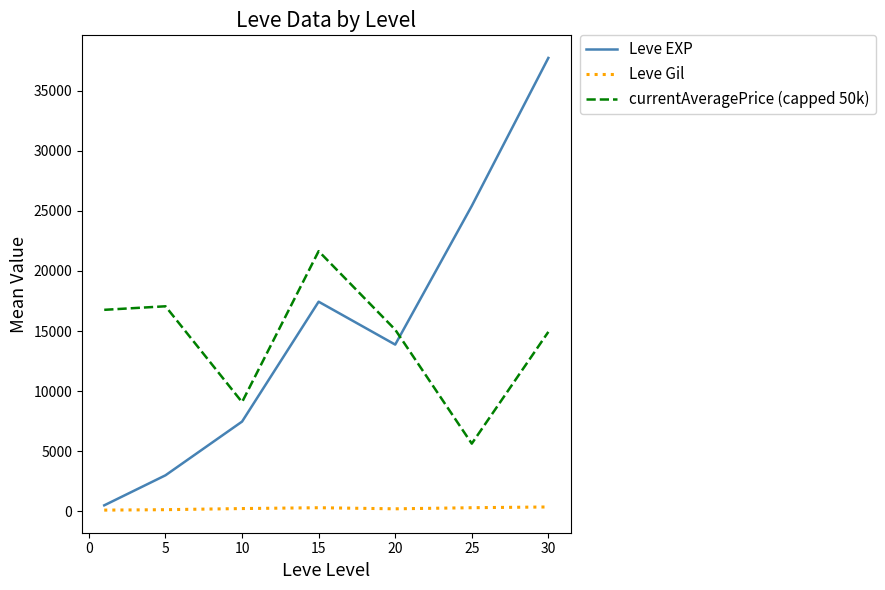

What are all the series names shown in the legend?

Leve EXP, Leve Gil, currentAveragePrice (capped 50k)